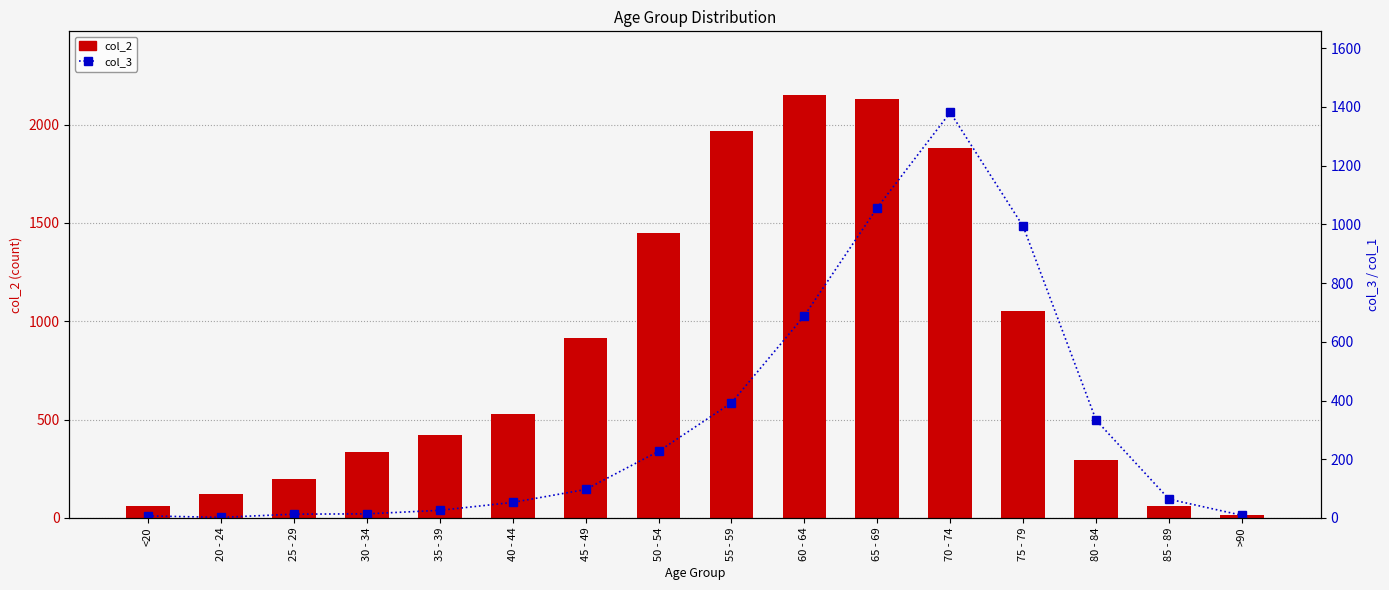

Is it true that col_2 equals 3484 at 55 - 59?

False